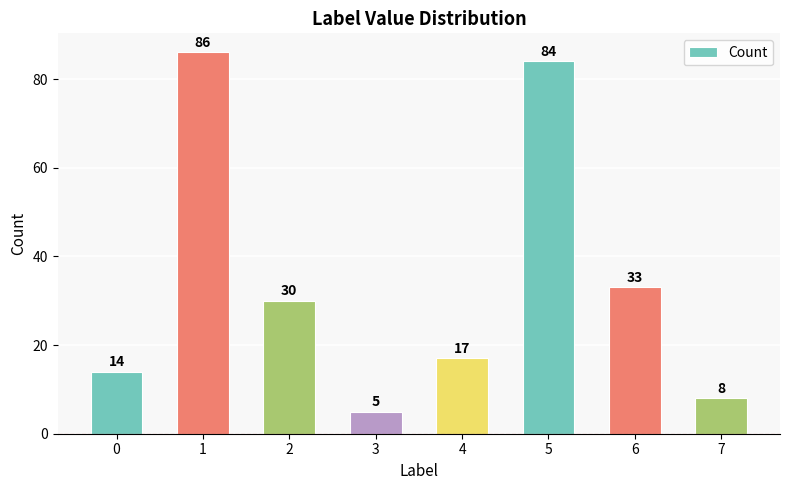

The value at 2 is 30. True or false?

True